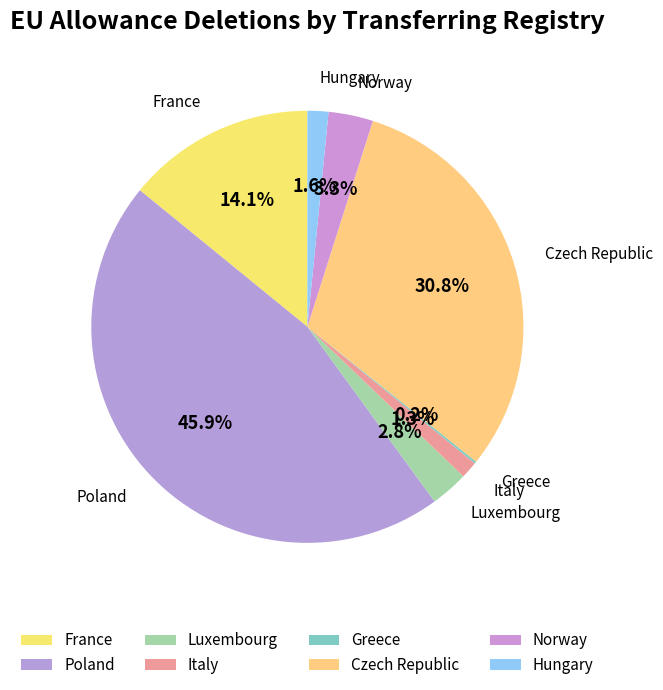

To the nearest percent, what is the difference between the largest and smallest slice percentages?

46%